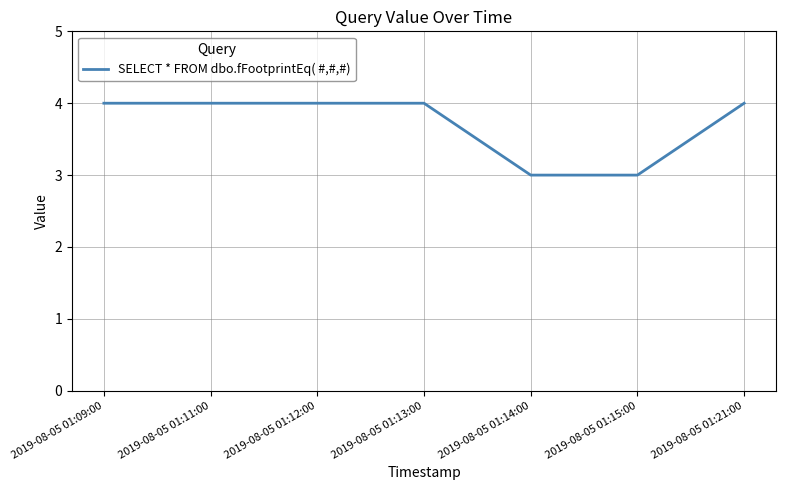

What is the sum of all values?

26